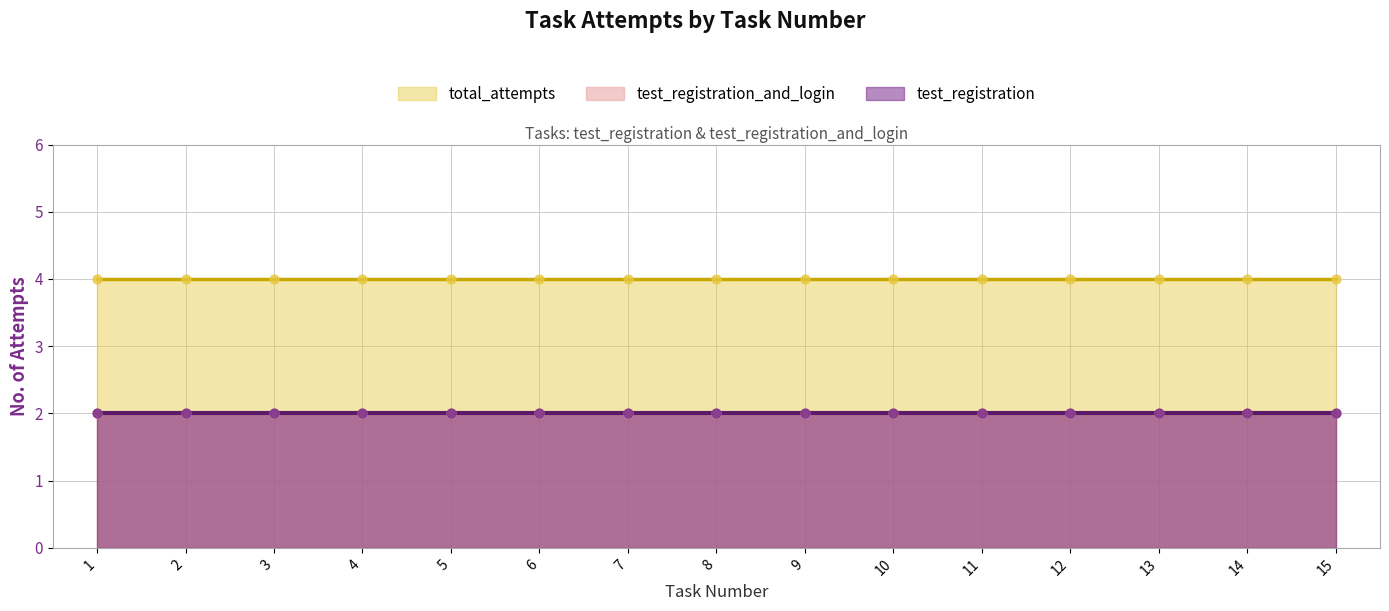

Which series reaches the minimum Y coordinate?

test_registration